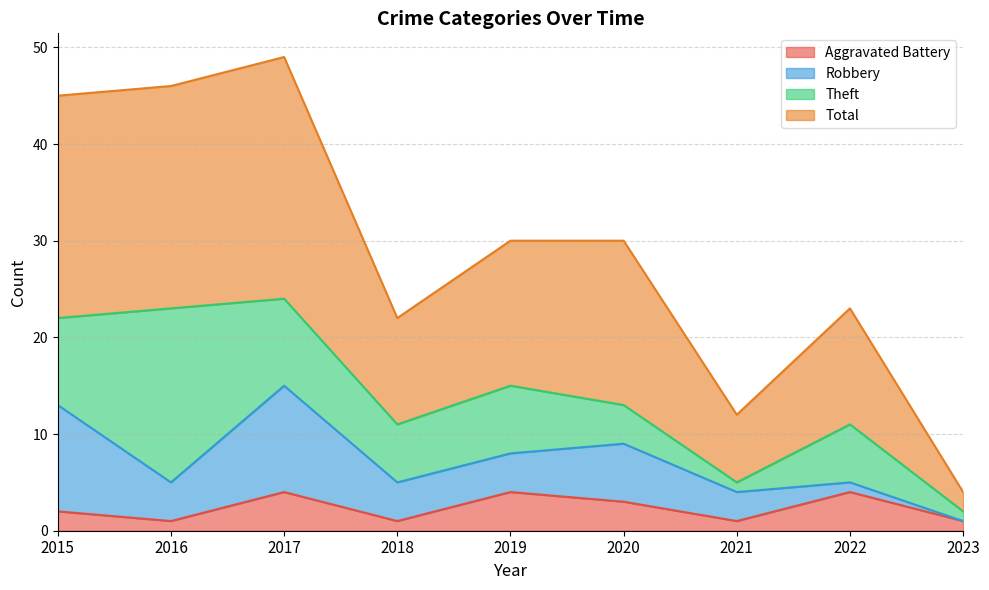

What is the value of the Total point at the 6th from the left?

30